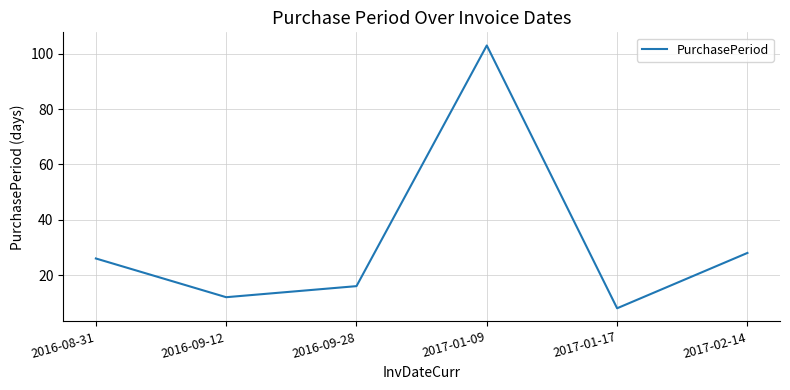

Reading left to right, extract all data points from this chart.

2016-08-31=26	2016-09-12=12	2016-09-28=16	2017-01-09=103	2017-01-17=8	2017-02-14=28